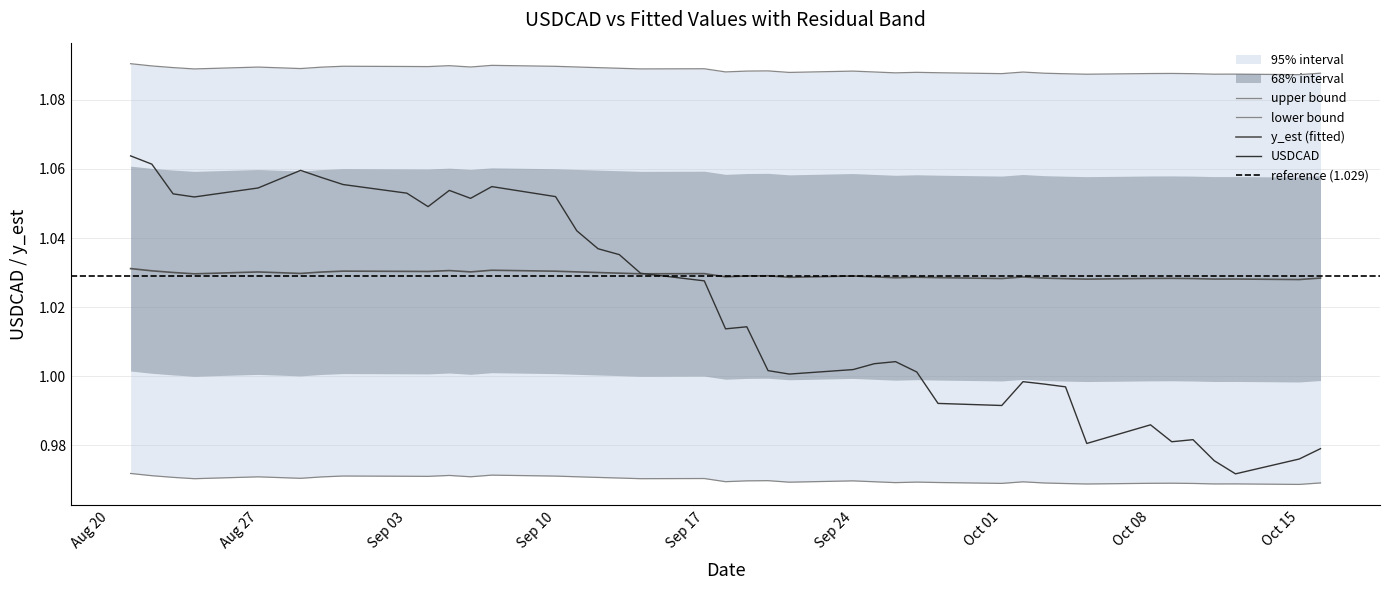

True or false: y_est and USDCAD cross at least once.

False